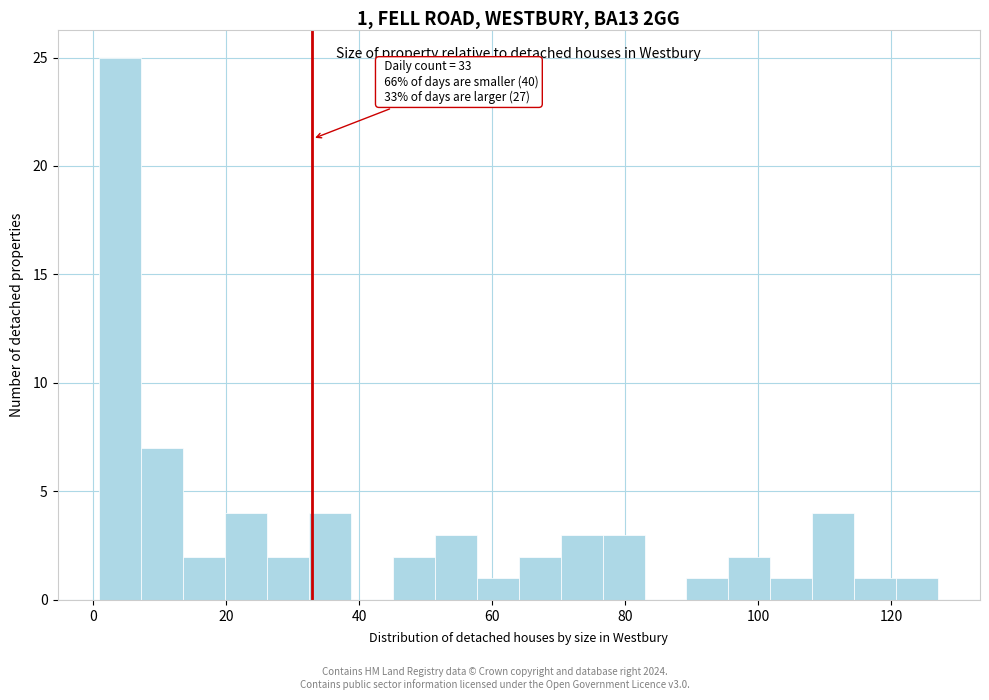

Around what value on the x-axis is the tallest bar? Give the approximate position of its centre, as read against the axis.

4